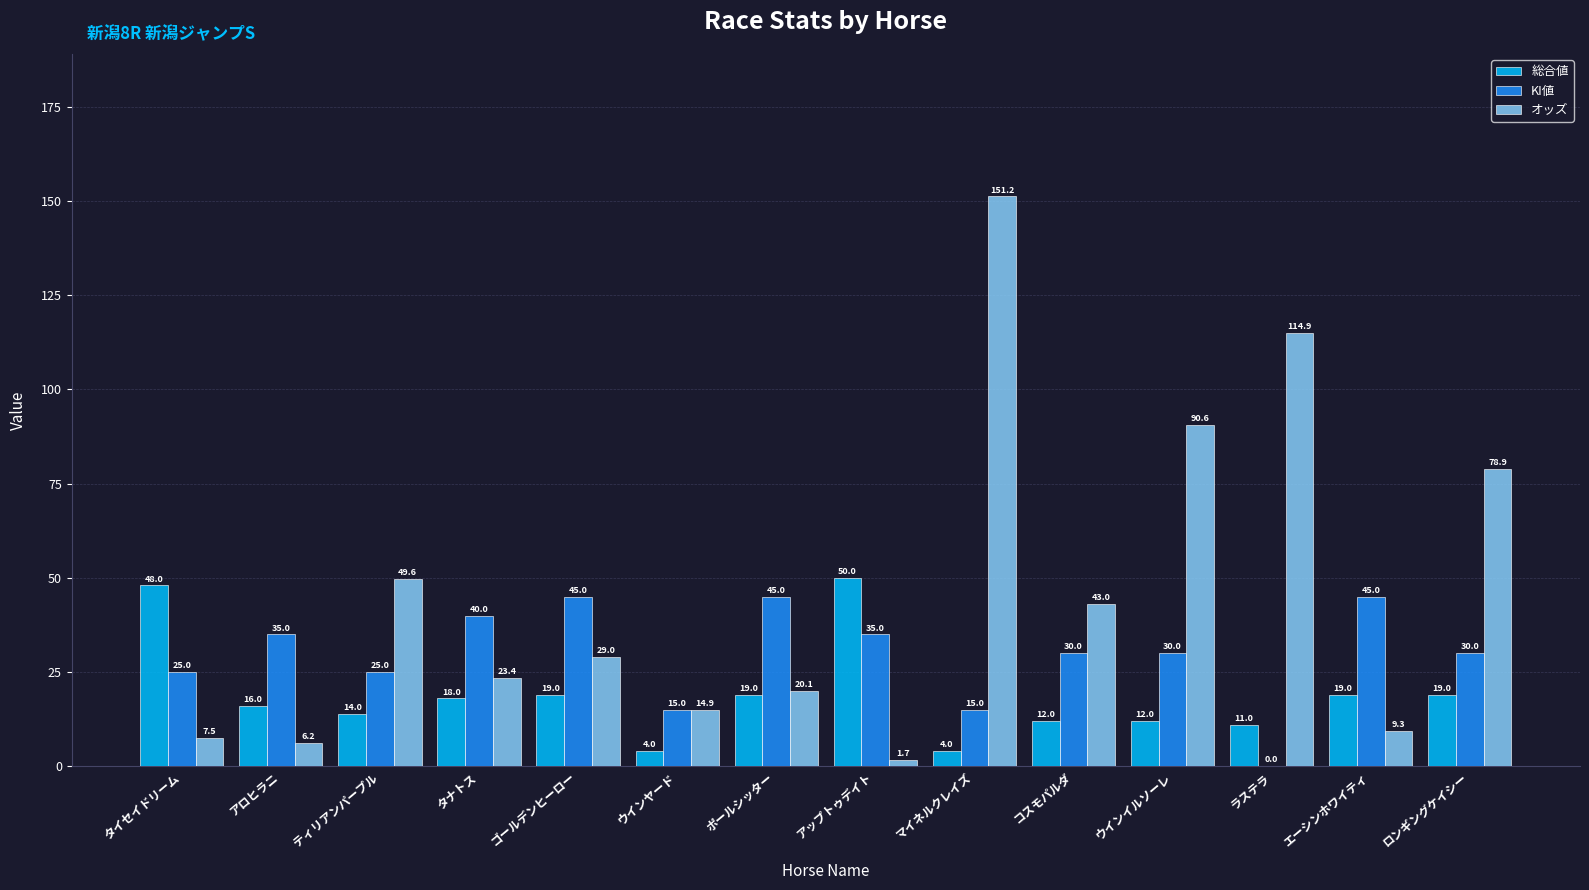

Does the chart contain stacked bars?

No